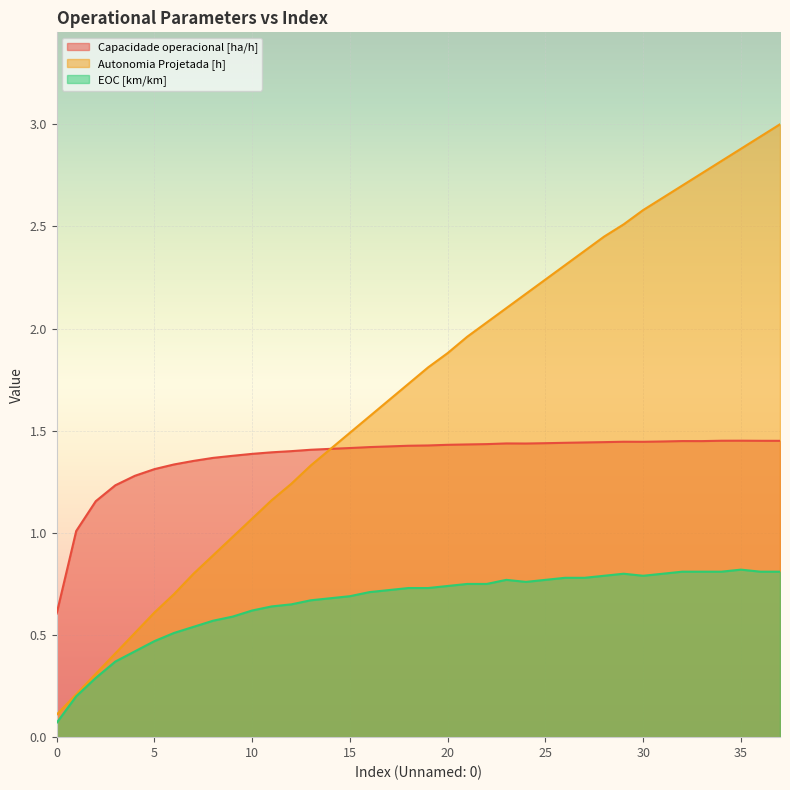

What is the sum of the Autonomia Projetada [h] values at 0 and 9?

1.1